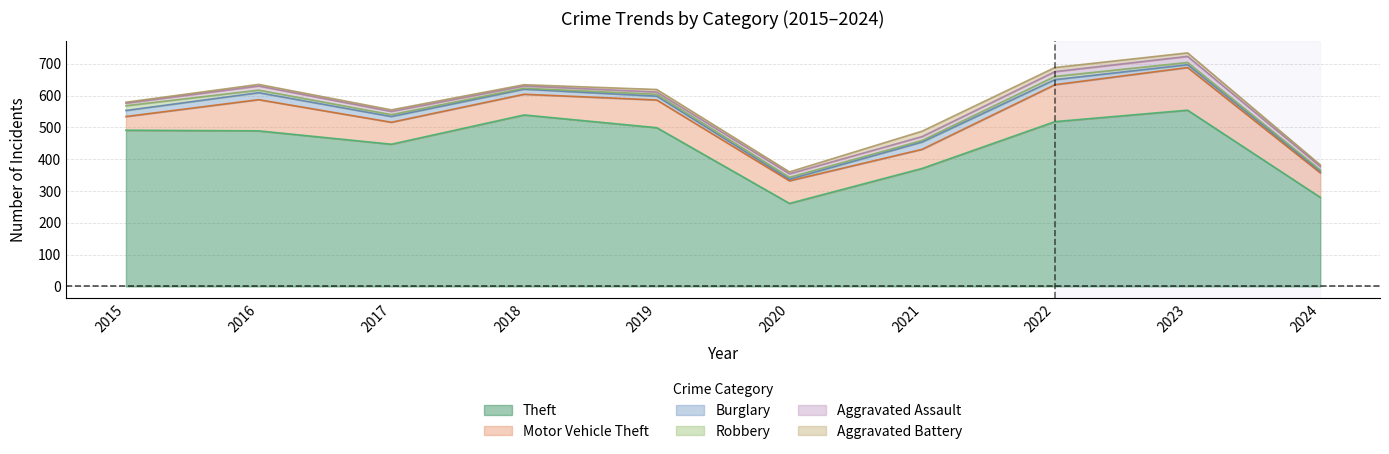

In Burglary, how many points are higher than both neighbors (excluding endpoints)?

2